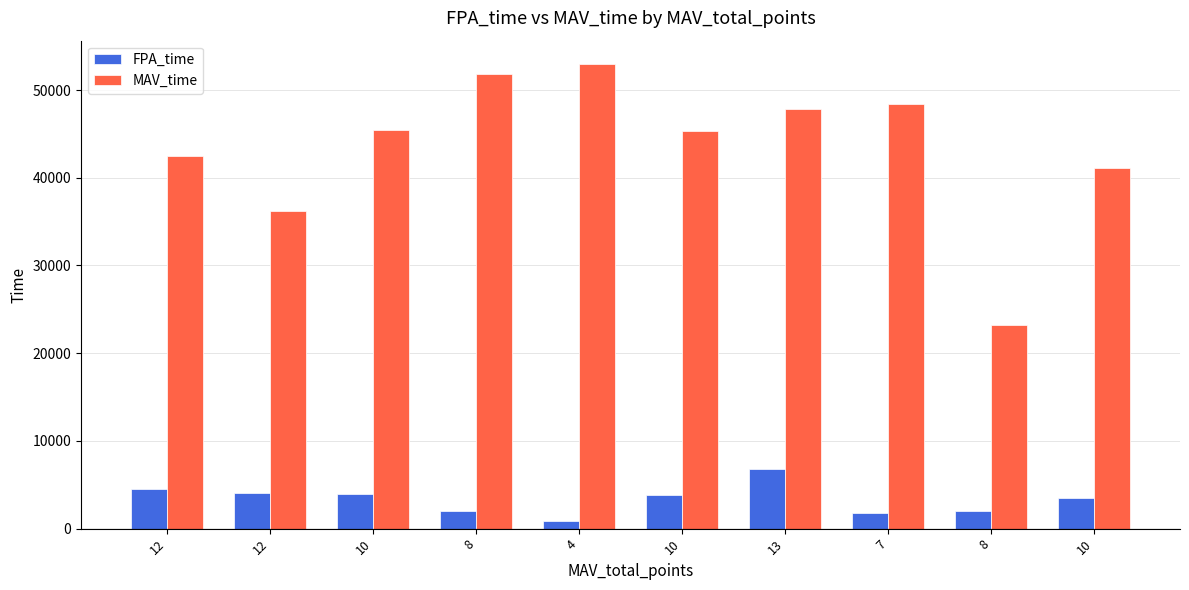

How many data points does each series have?

10